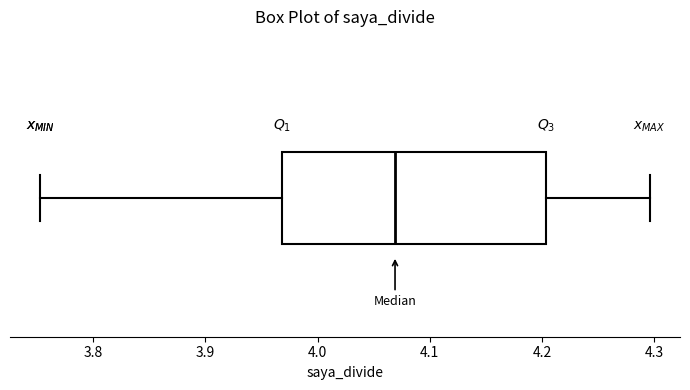

Where is the left edge of the box on the x-axis? The values are not printed on the chart, so give them approximately, as read against the axis.

3.97